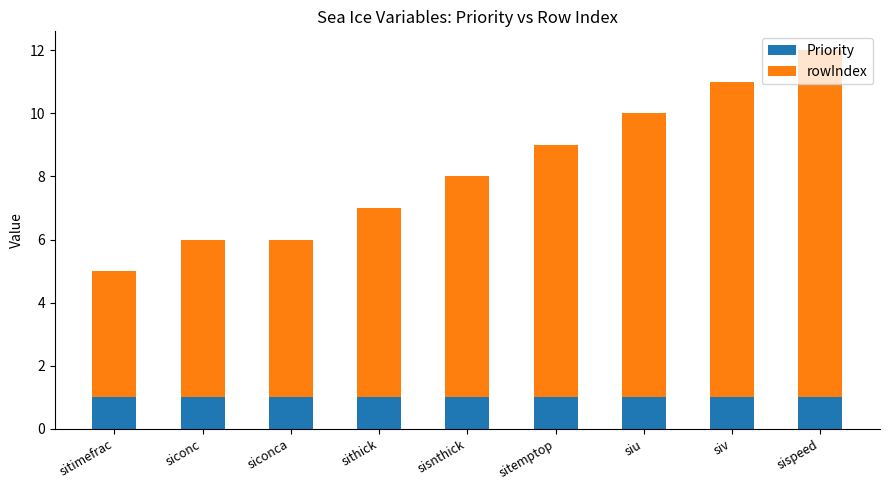

At which category is the sum across all series the highest?

sispeed